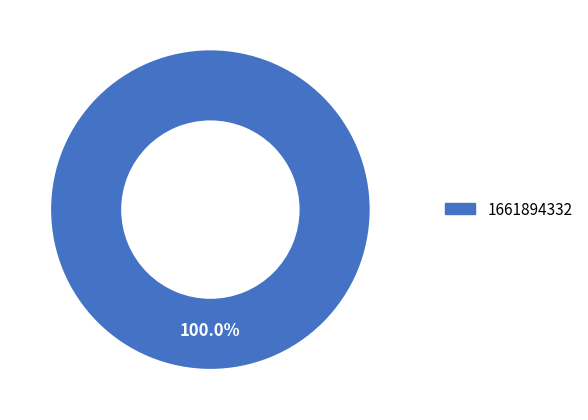

How many slices are in this pie chart?

1